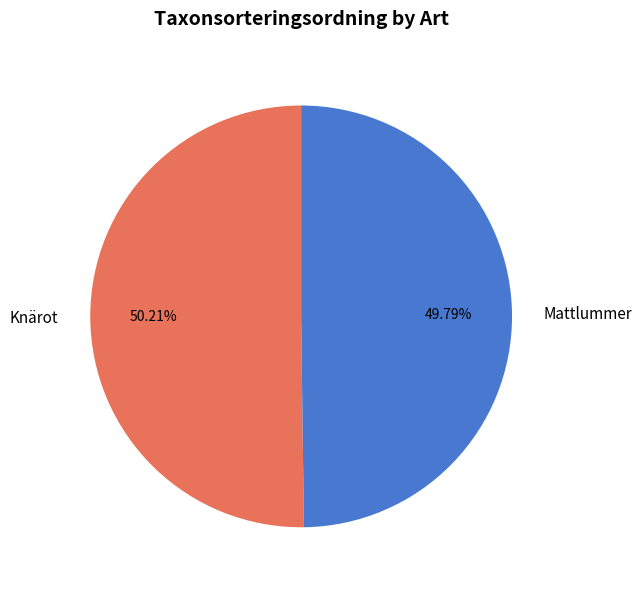

Does any single category account for the majority?

Yes